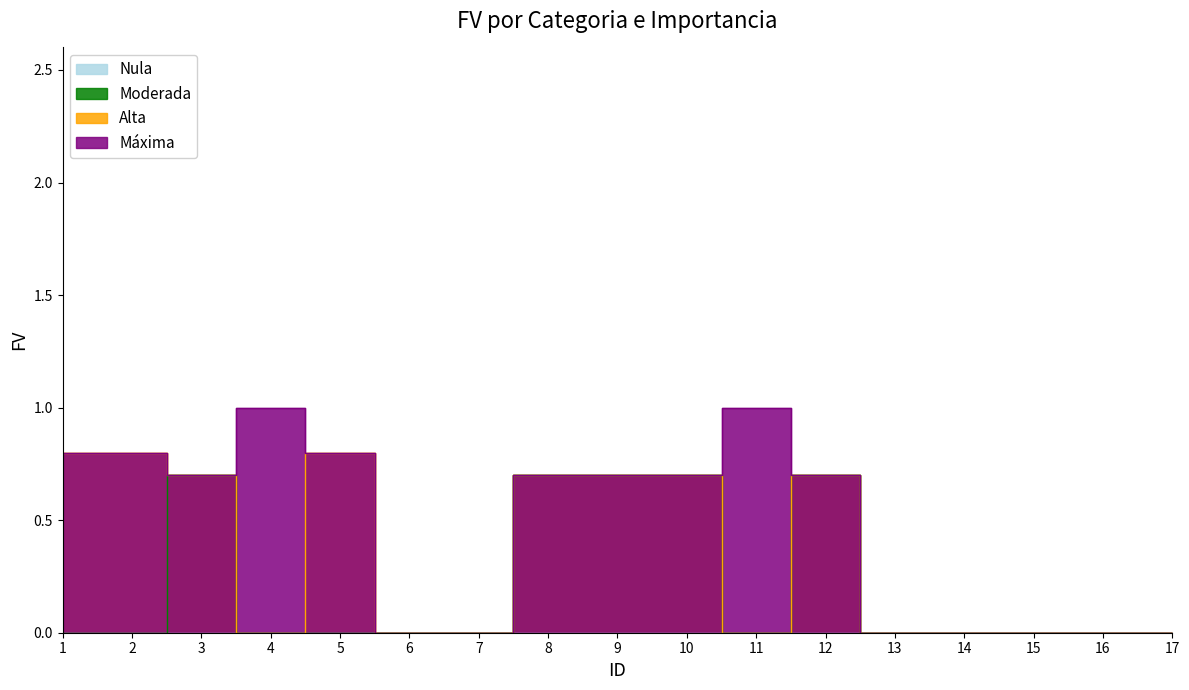

Rank the series by their maximum value, from highest to lowest.

Maxima, Alta, Moderada, Nula